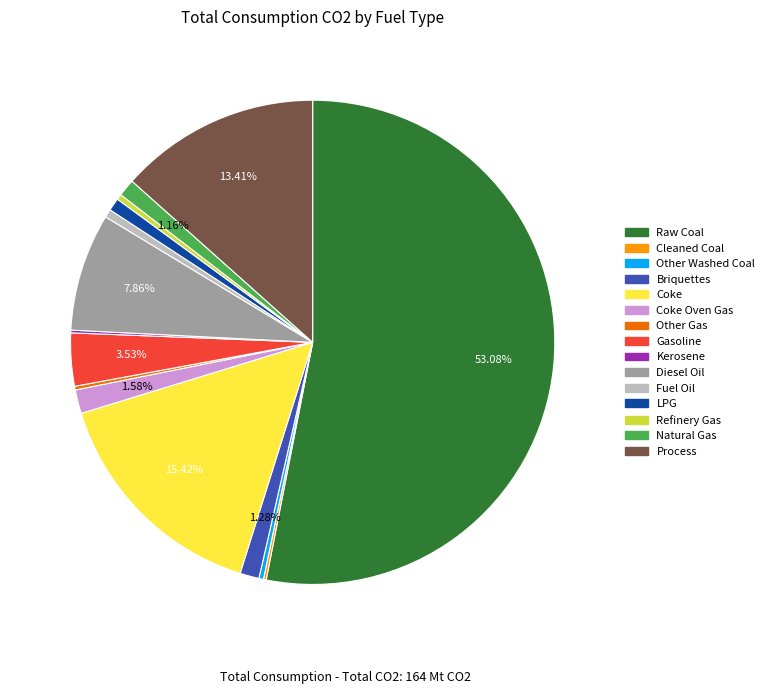

Does any single category account for the majority?

Yes